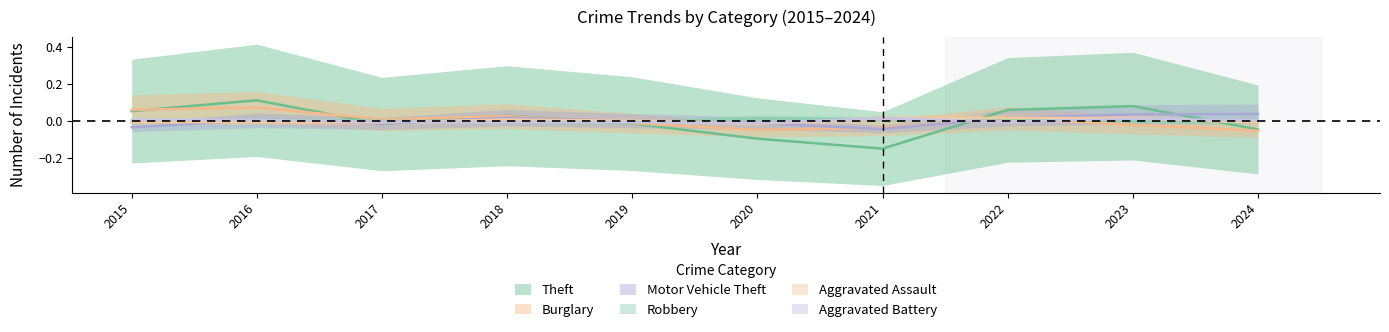

At which label does Aggravated Assault first exceed 0?

2018